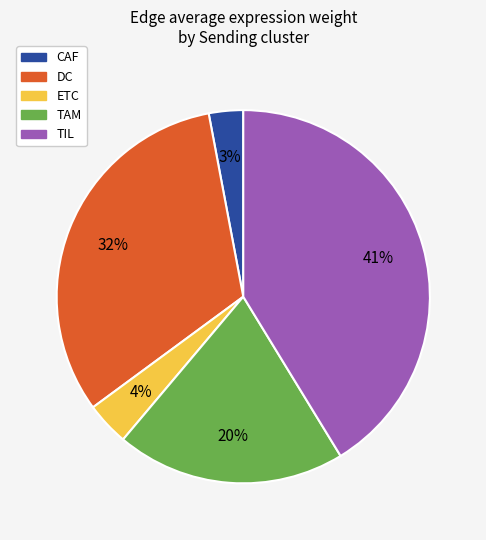

Which slice is the largest?

TIL